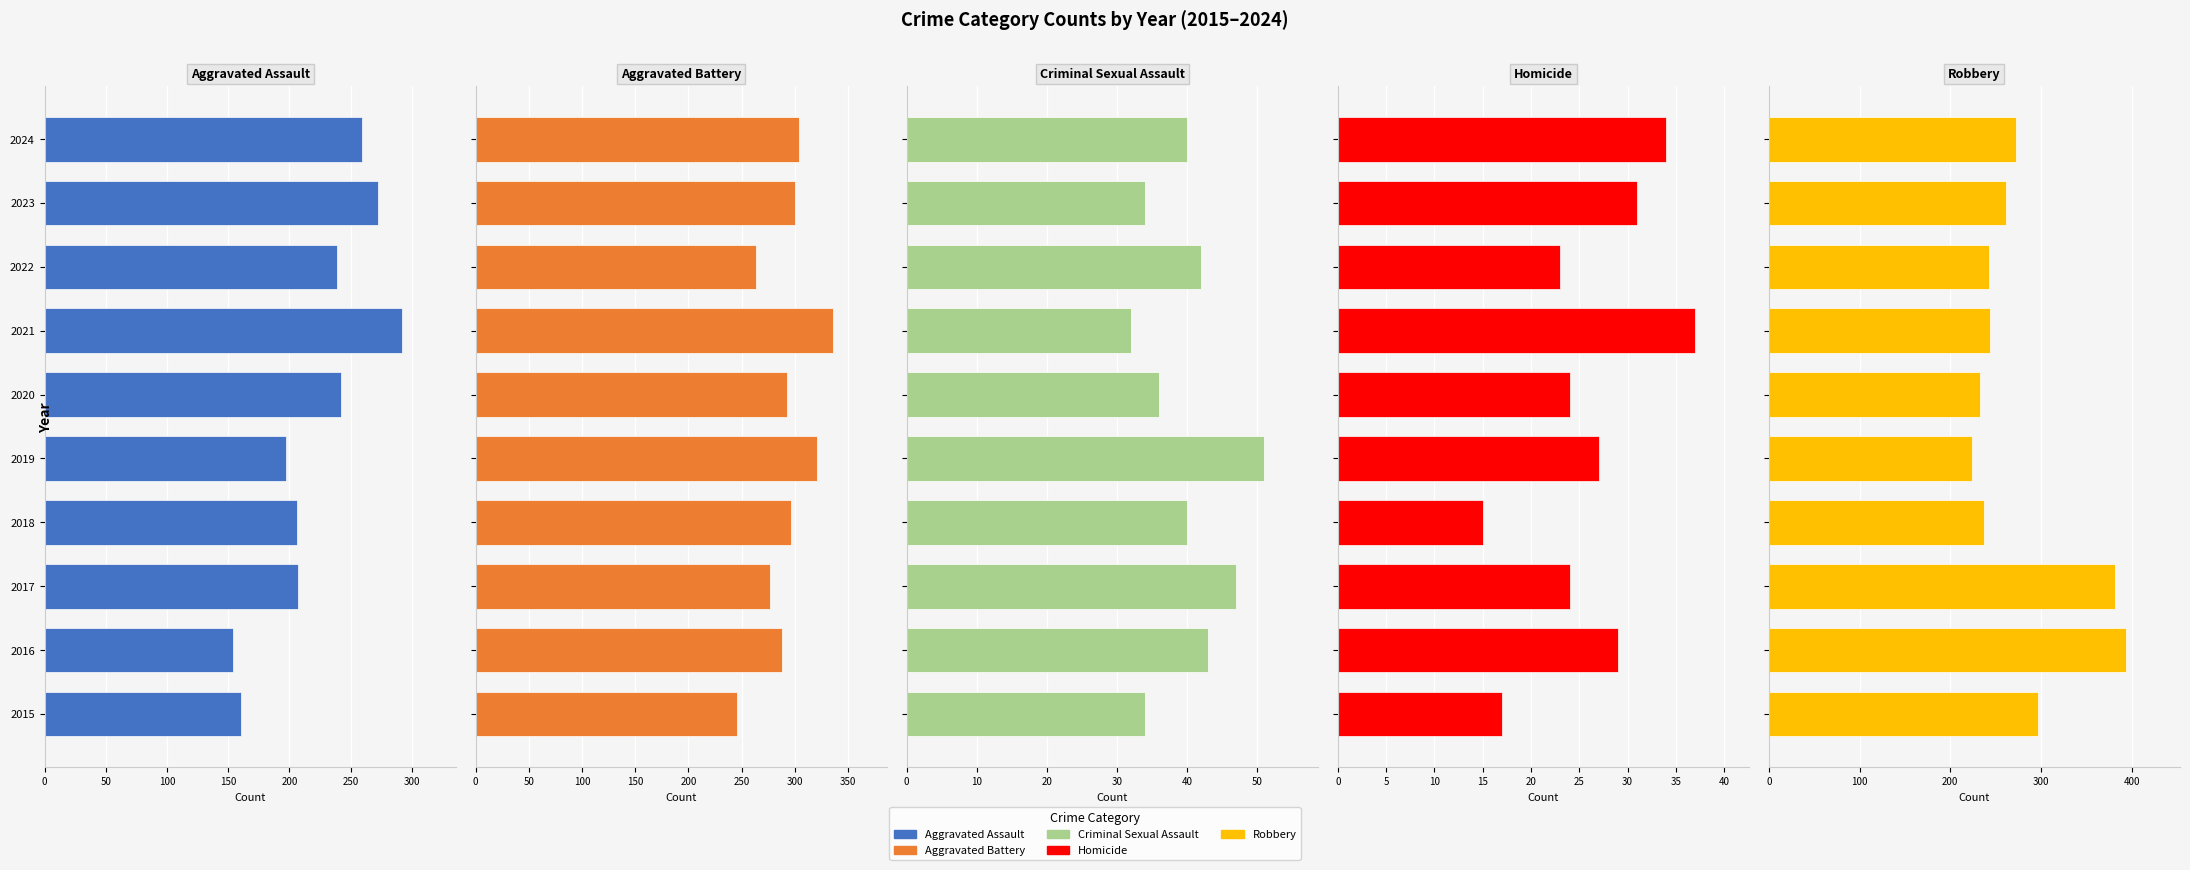

Is it true that Aggravated Battery equals 300 at 2023?

True